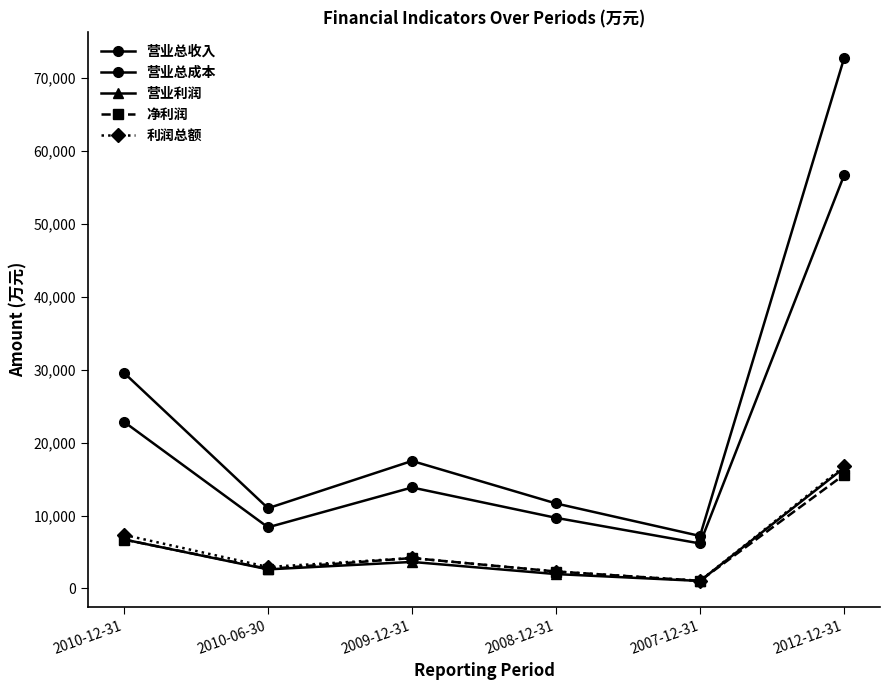

How many lines are shown in the chart?

5